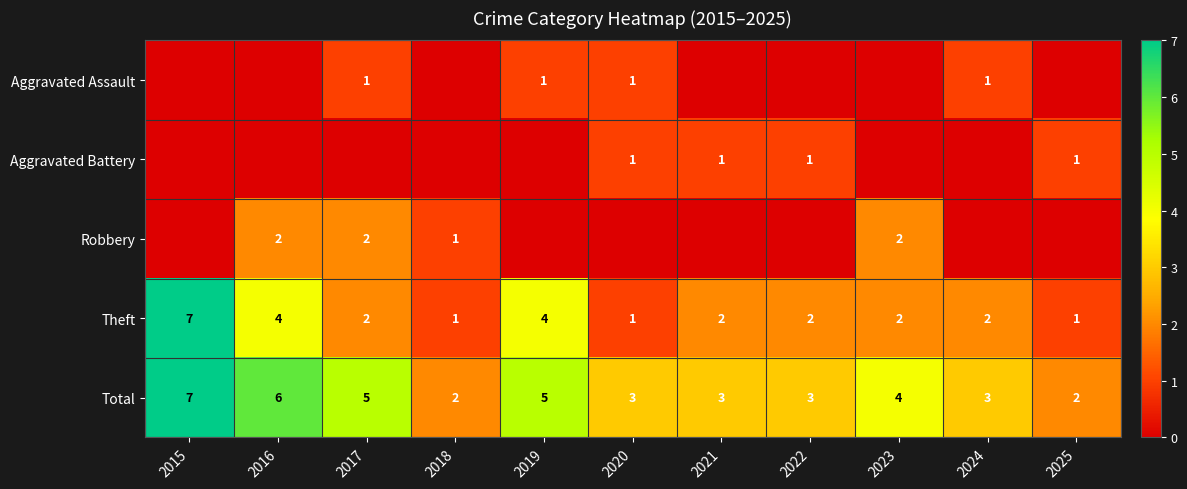

Count the number of categories in the chart.

11